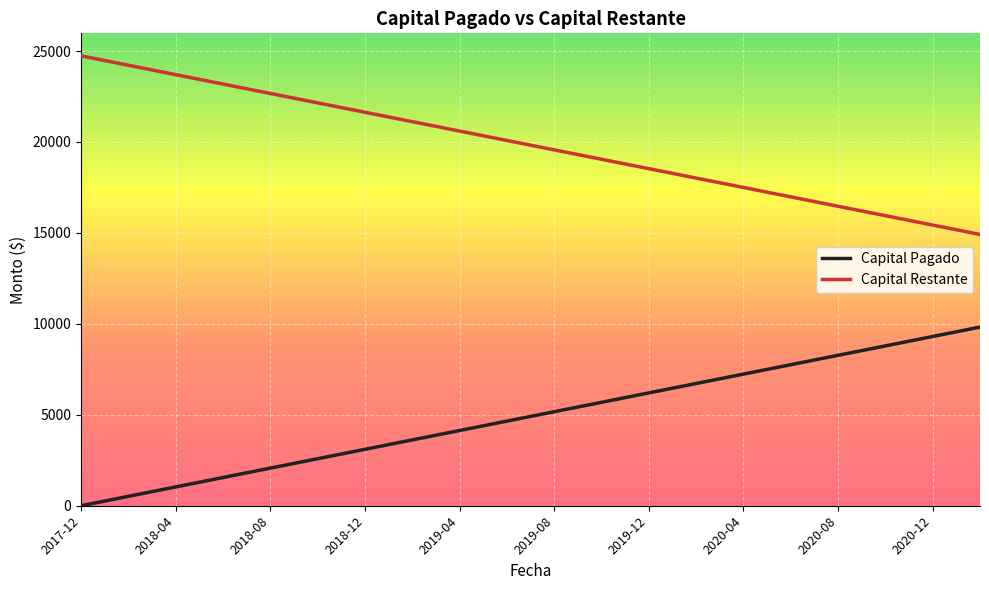

What is the difference between the maximum and minimum values in the Capital Restante series?

9821.9